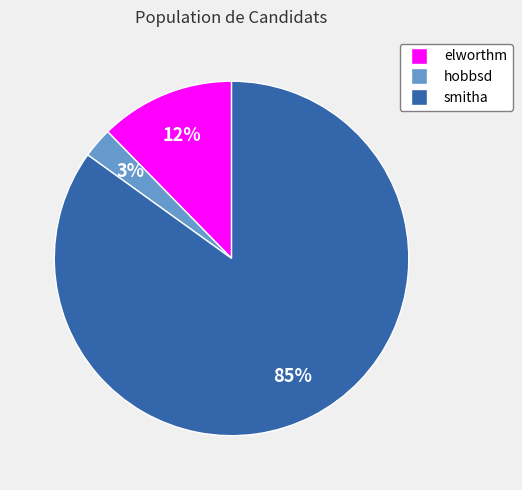

True or false: hobbsd accounts for 14% of the total.

False